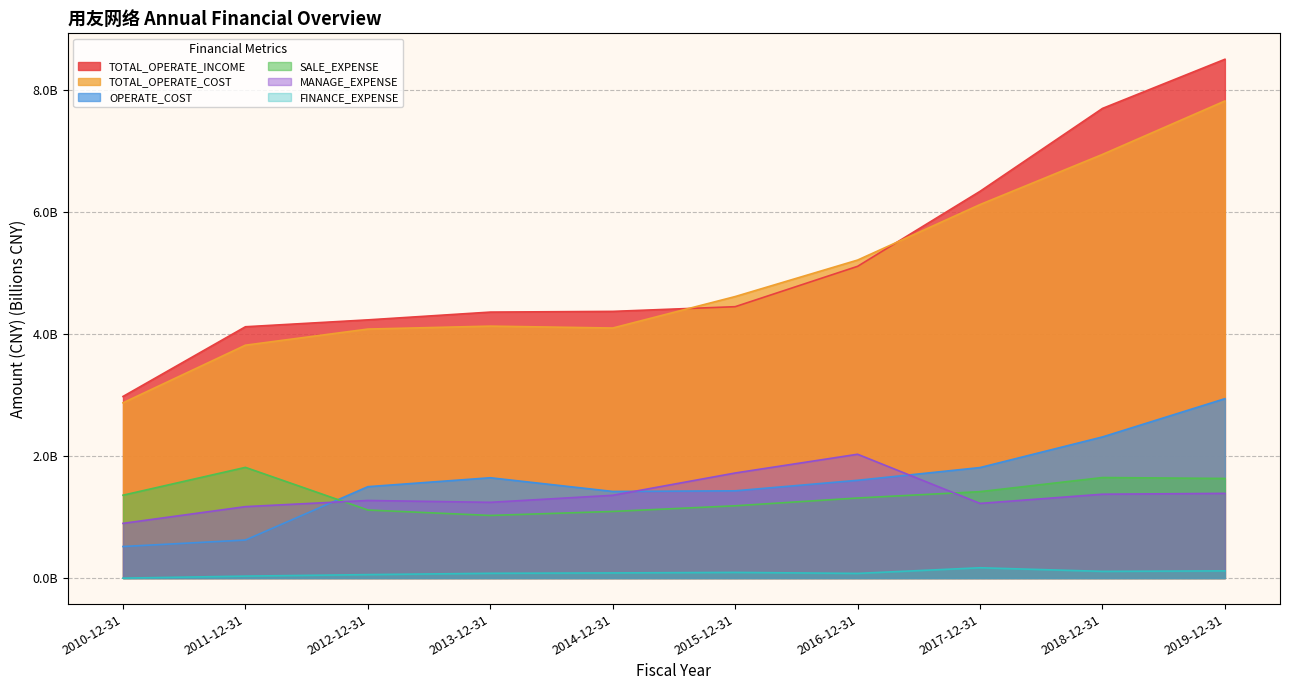

Is it true that TOTAL_OPERATE_COST equals 2.2 at 2013-12-31?

False